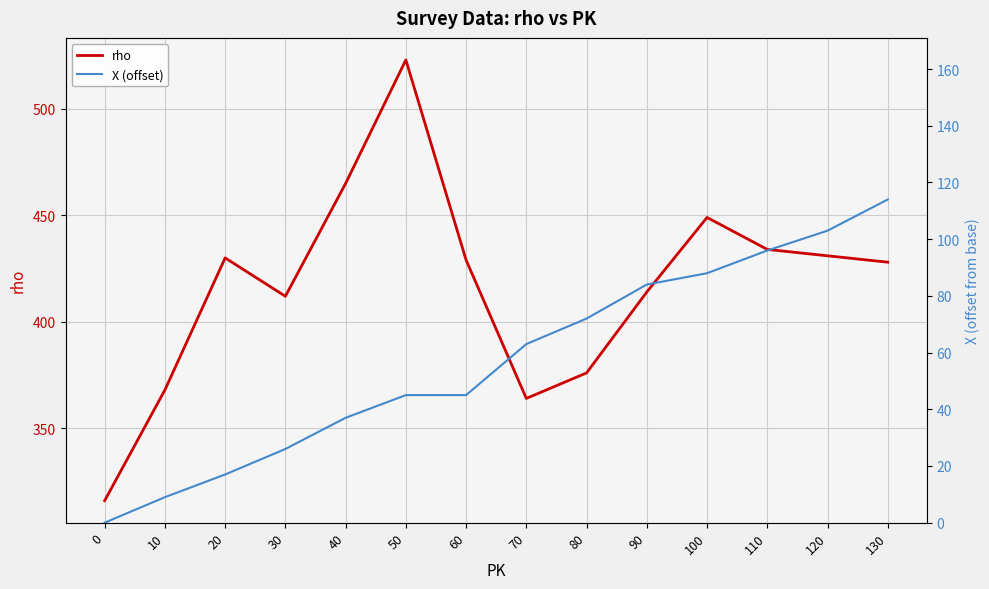

True or false: X (offset) and rho cross at least once.

False